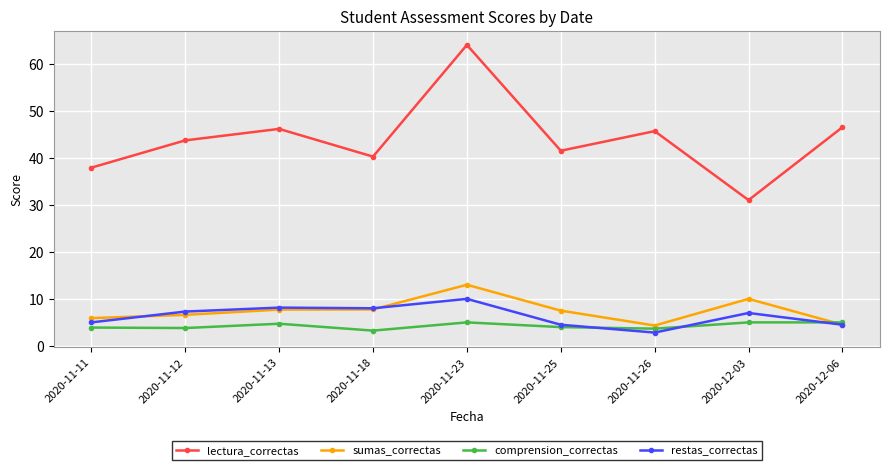

Read the comprension_correctas value at 2020-11-26.

3.7